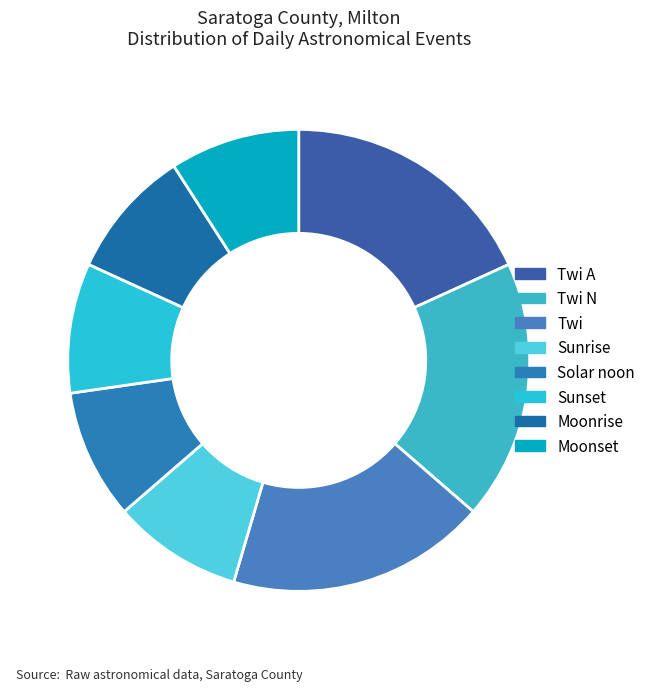

To the nearest percent, what portion does Twi A represent?

18%